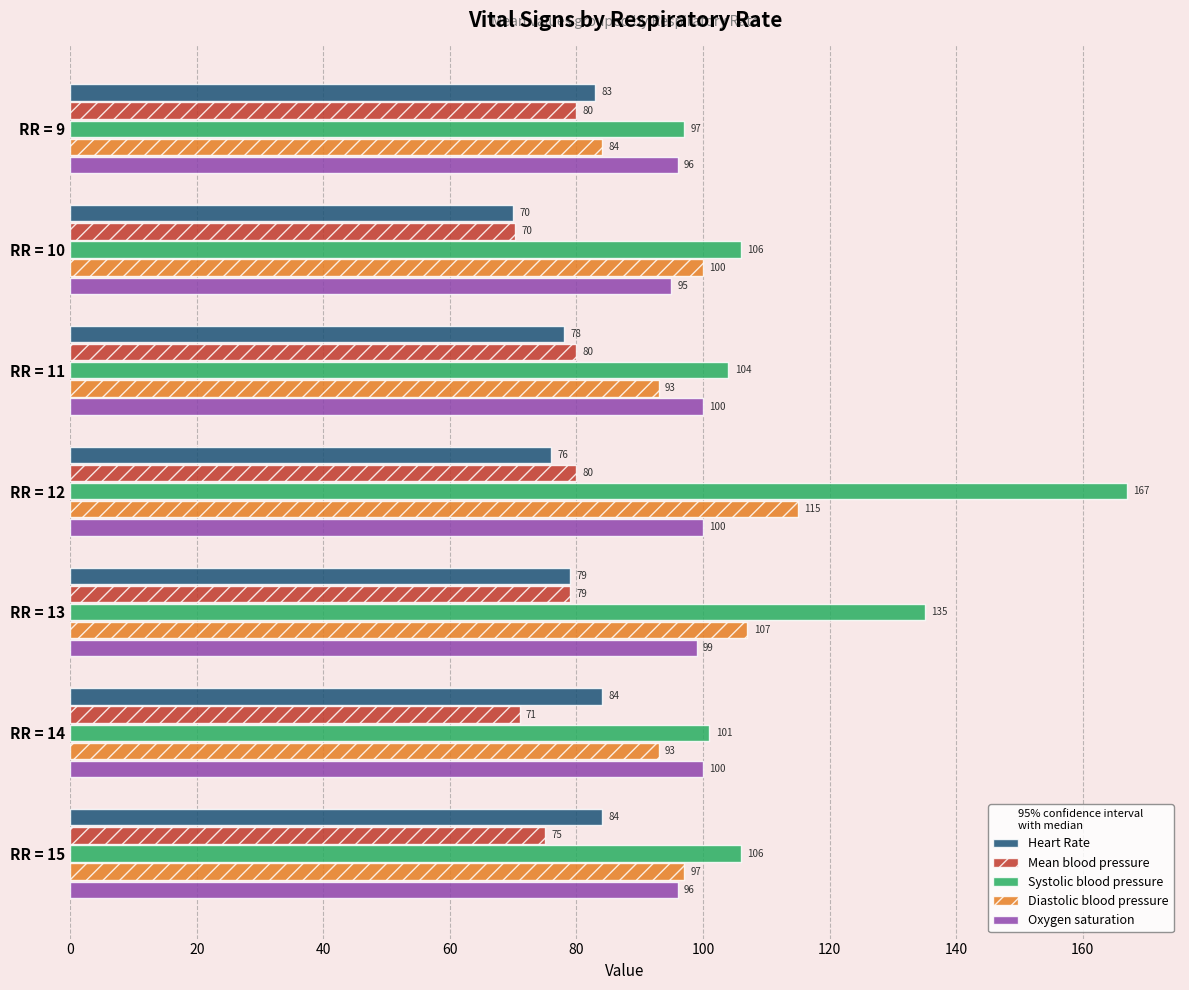

What are all the series names shown in the legend?

Heart Rate, Mean blood pressure, Systolic blood pressure, Diastolic blood pressure, Oxygen saturation